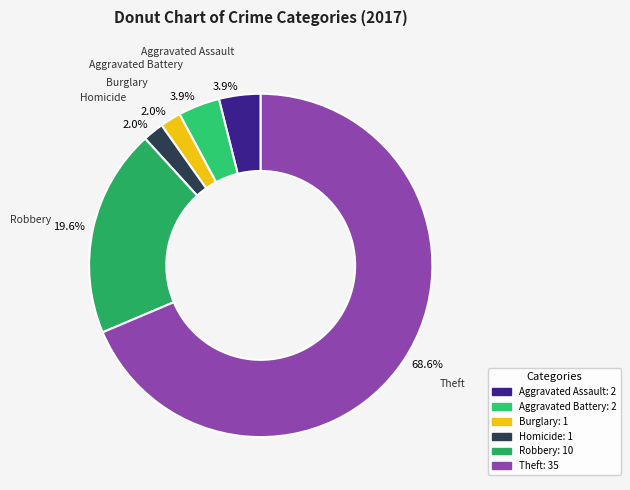

Count the number of slices in the pie.

6